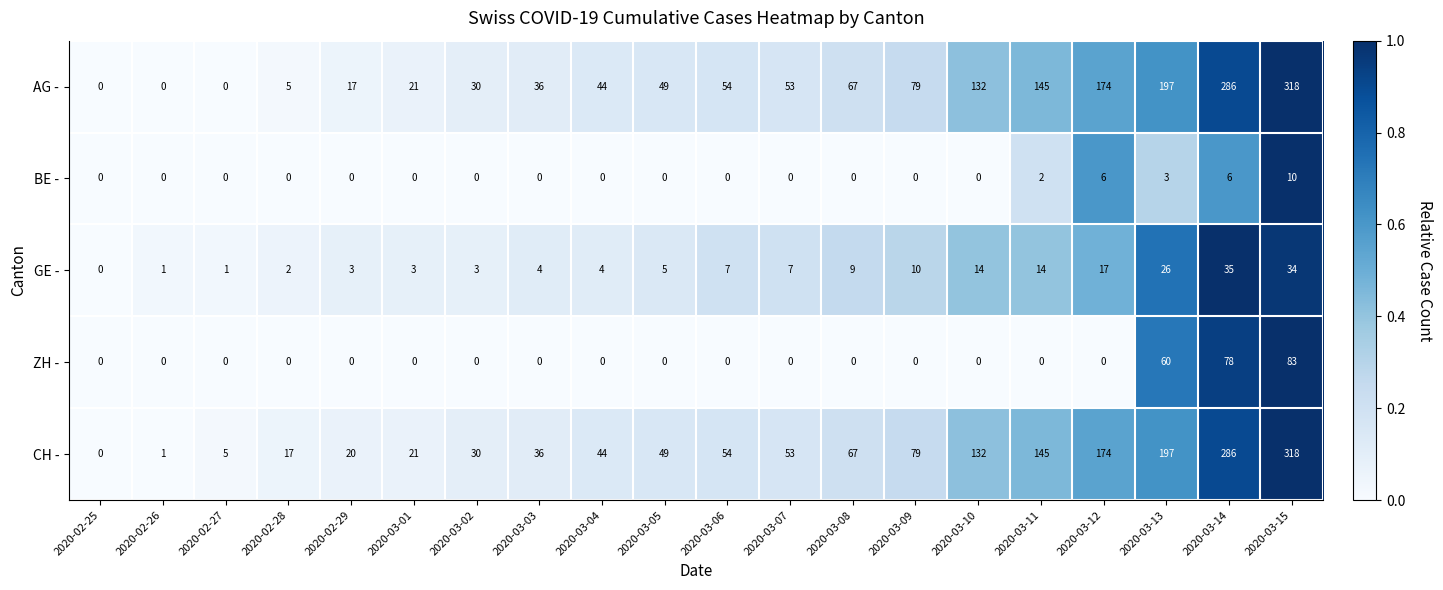

What is the spread (max minus min) of values at 2020-03-07?

53